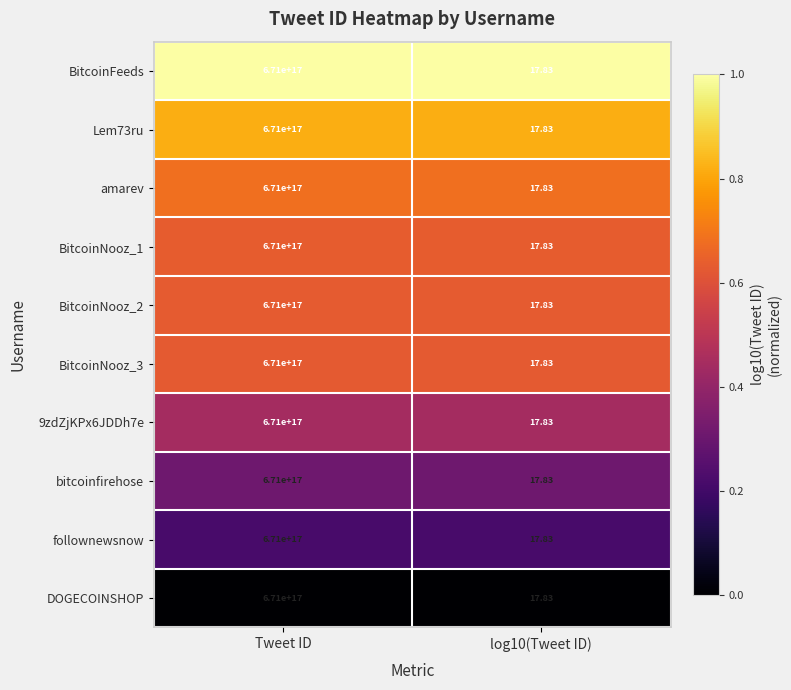

Is the value of BitcoinNooz_1 at log10(Tweet ID) greater than the value of Lem73ru at Tweet ID?

No